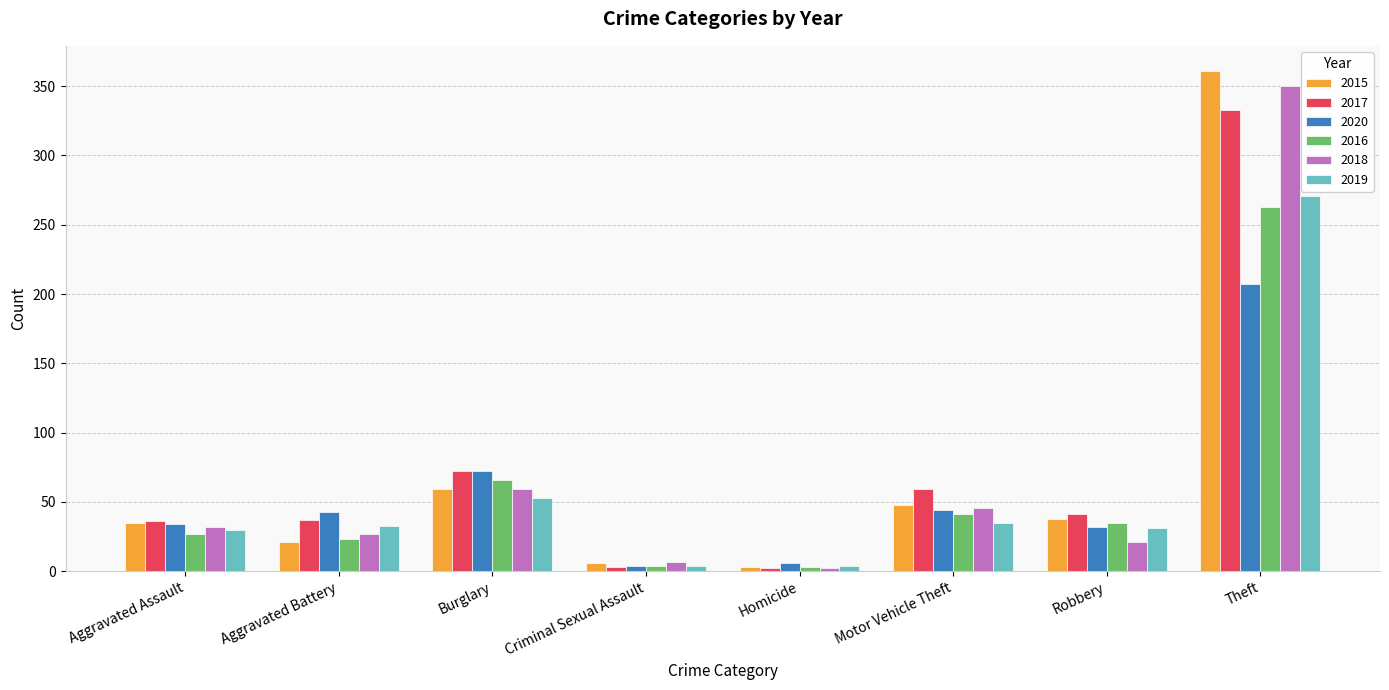

Is it true that 2016 equals 50 at Robbery?

False